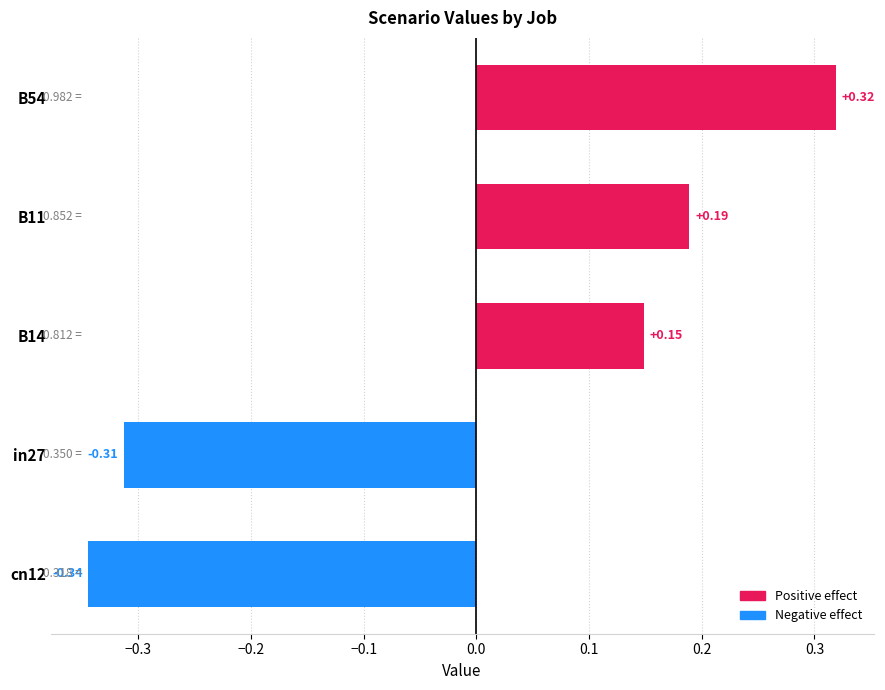

Rank the categories by value from lowest to highest.

cn12, in27, B14, B11, B54